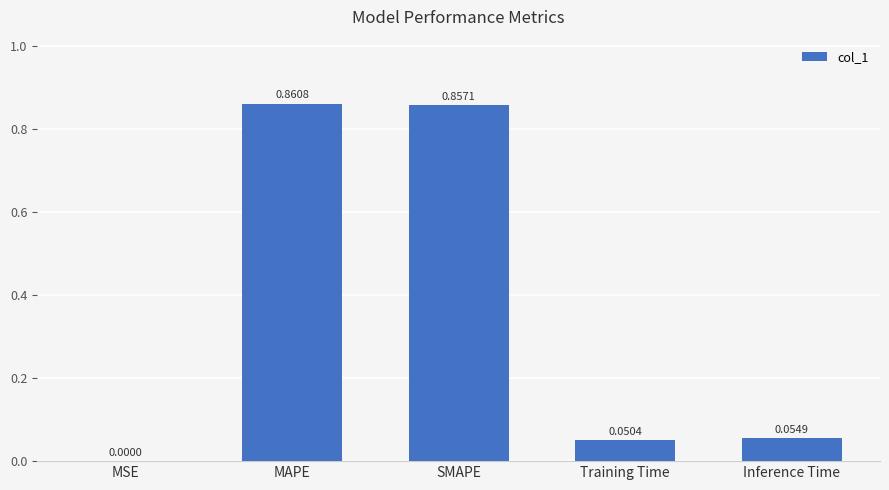

What is the sum of all values?

1.8